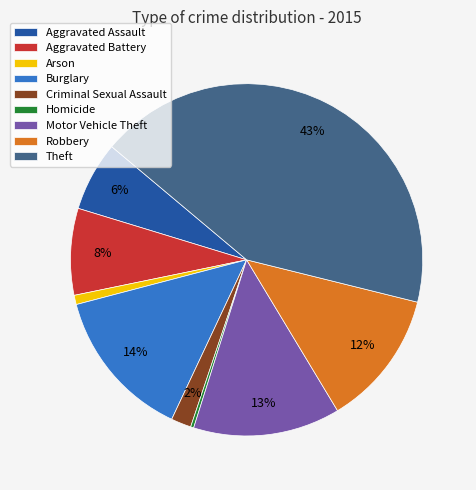

Which has a higher value, Theft or Aggravated Battery?

Theft